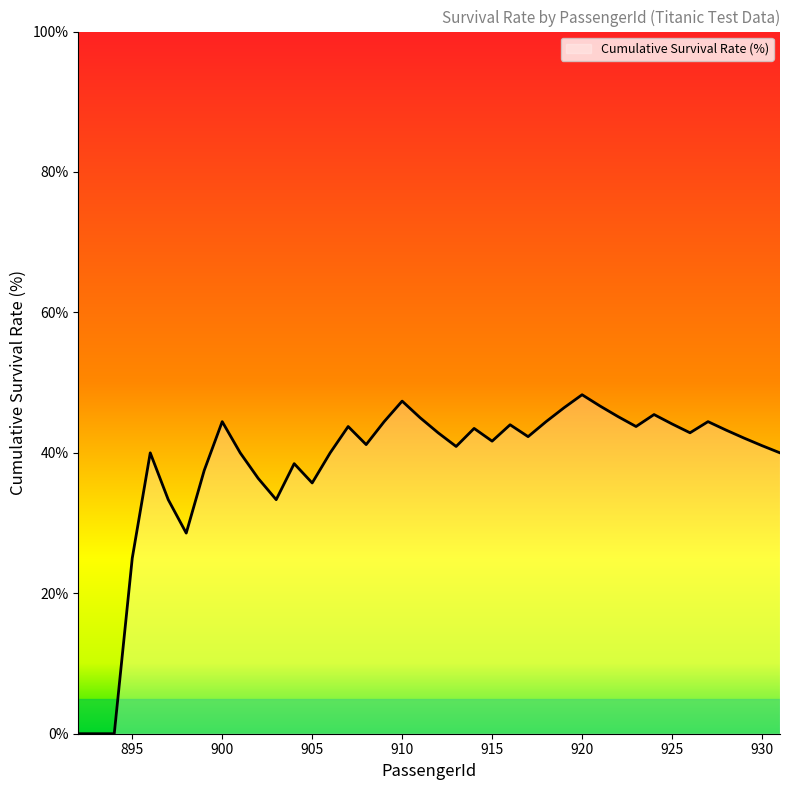

What is the greatest value displayed?

48.3